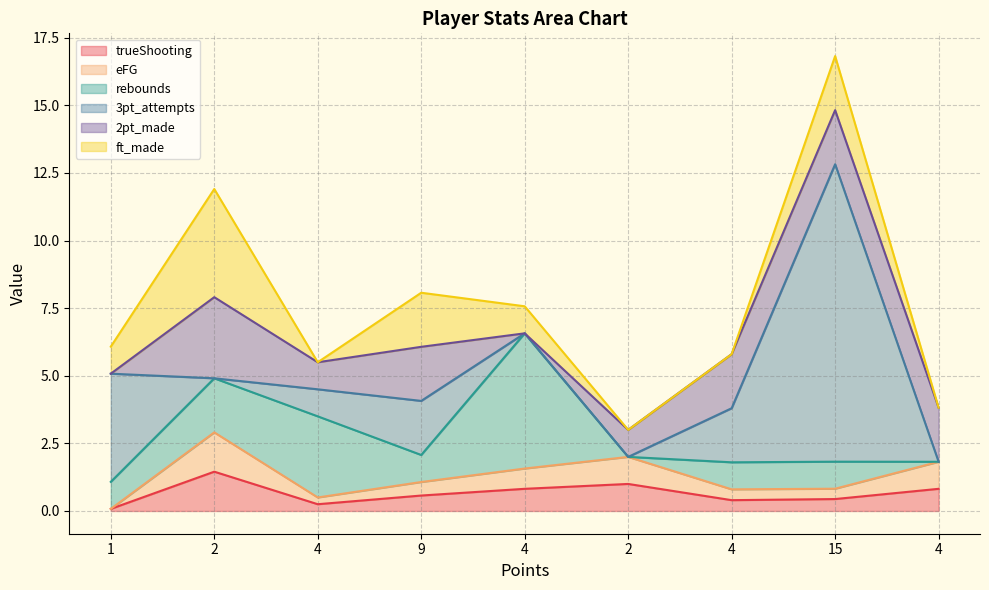

Rank the series by their maximum value, from highest to lowest.

3pt_attempts, rebounds, ft_made, 2pt_made, trueShooting, eFG